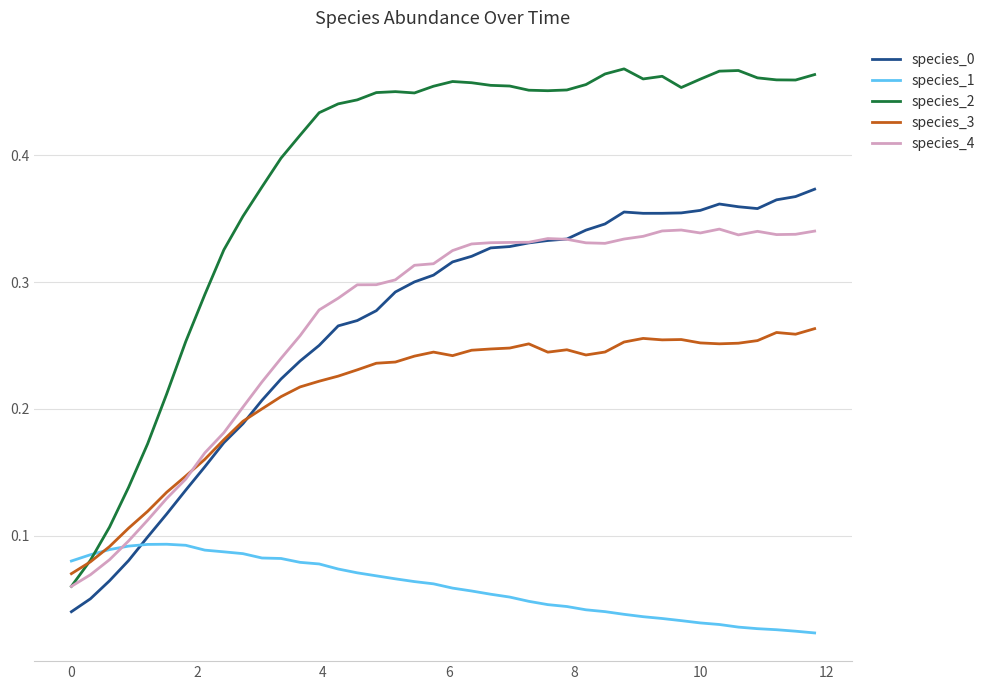

Which series has the largest total across all categories?

species_2